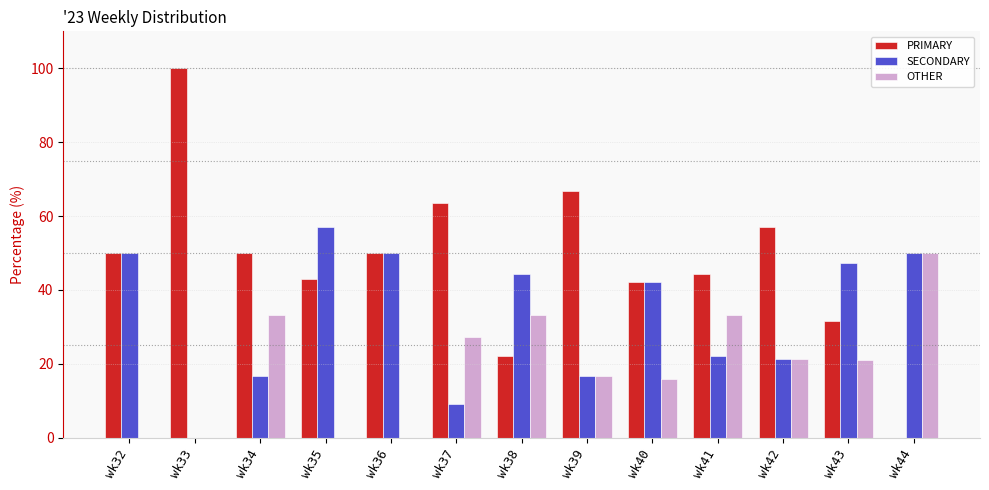

Are the bars horizontal?

No